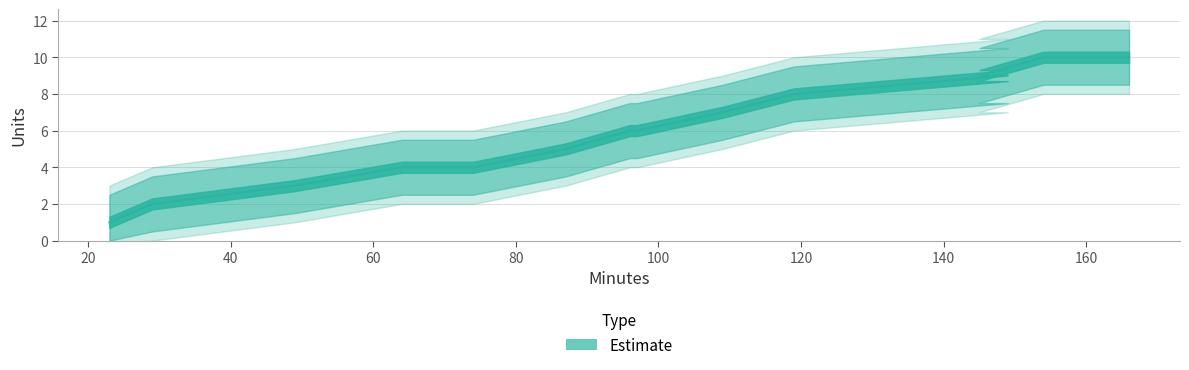

Reading right to left, what are all the values shown in this chart?

166=10	154=10	145=9	149=9	119=8	109=7	97=6	96=6	87=5	74=4	64=4	49=3	29=2	23=1